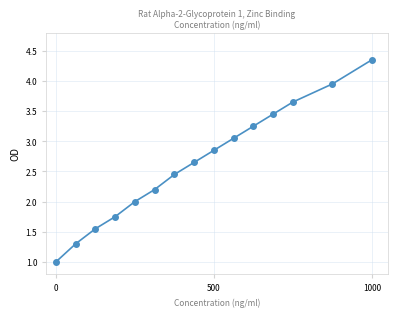

What is the value of the 5th point from the left?

2.0